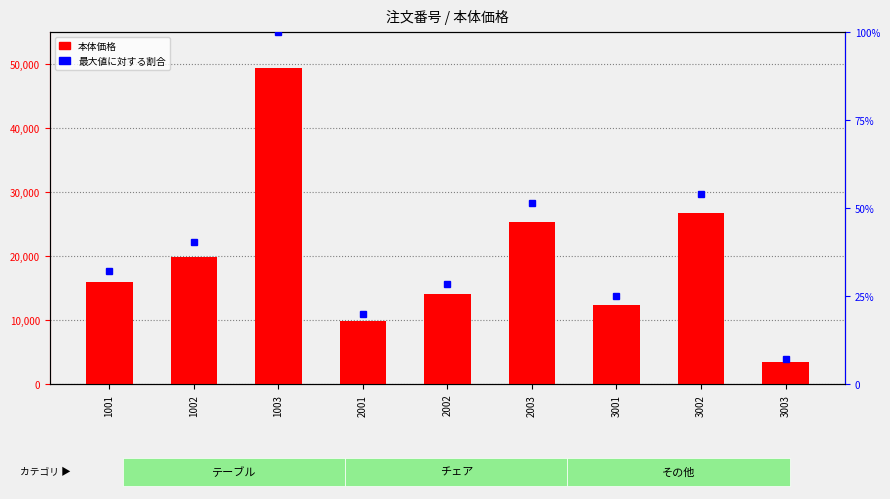

What is the value of the 4th bar from the left?

9800